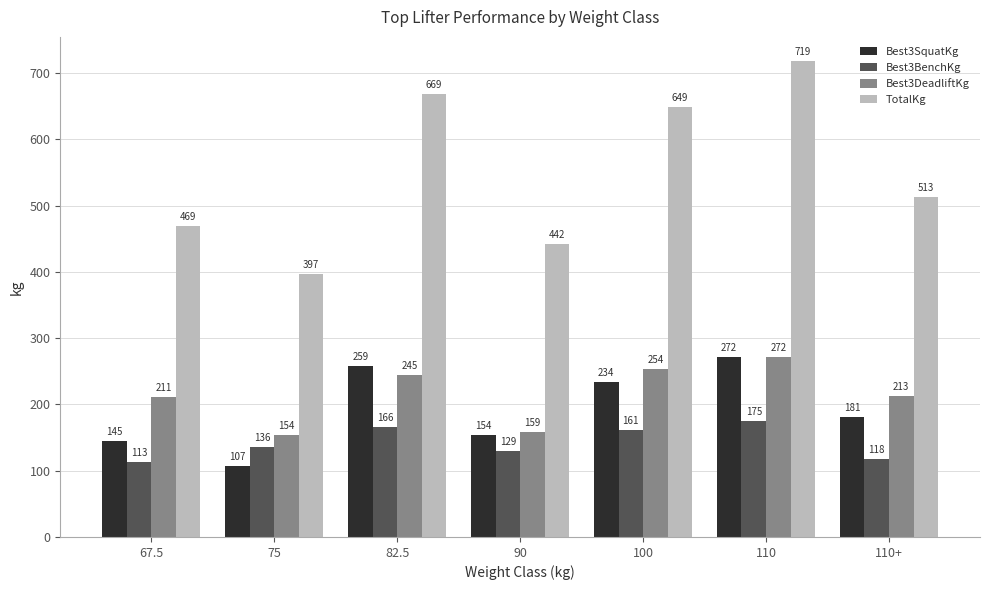

Which series has the largest total across all categories?

TotalKg